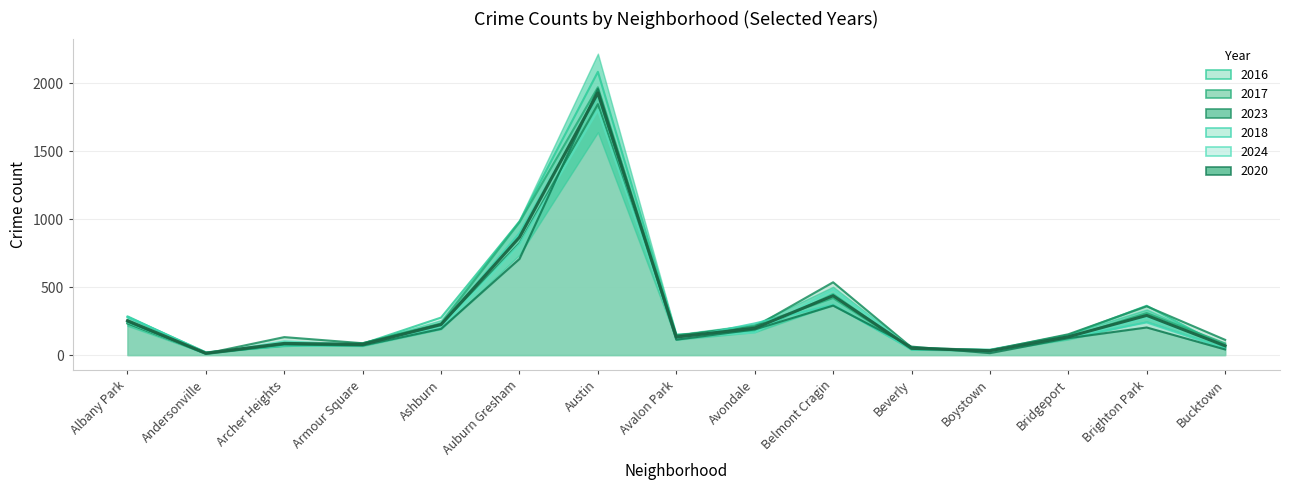

After their last crossing, which series has the higher values: 2024 or 2023?

2023